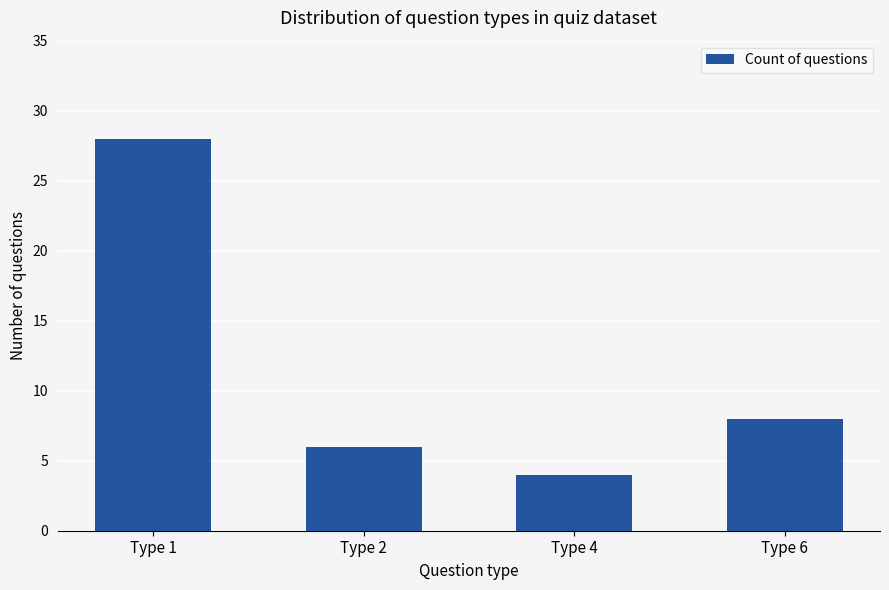

Reading right to left, transcribe all the data shown in this chart.

Type 6=8	Type 4=4	Type 2=6	Type 1=28